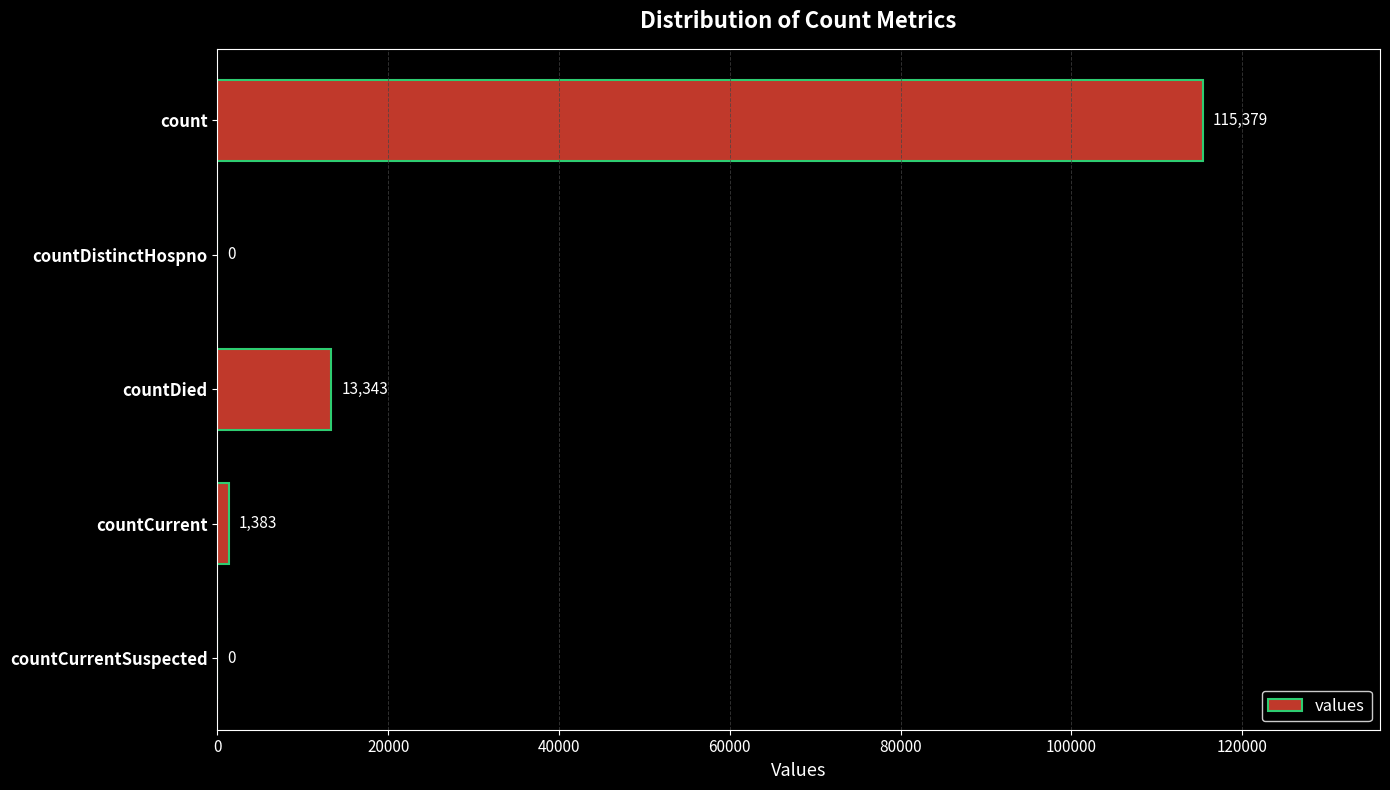

Reading top to bottom, list all the values displayed in this chart.

count=115379	countDistinctHospno=0	countDied=13343	countCurrent=1383	countCurrentSuspected=0